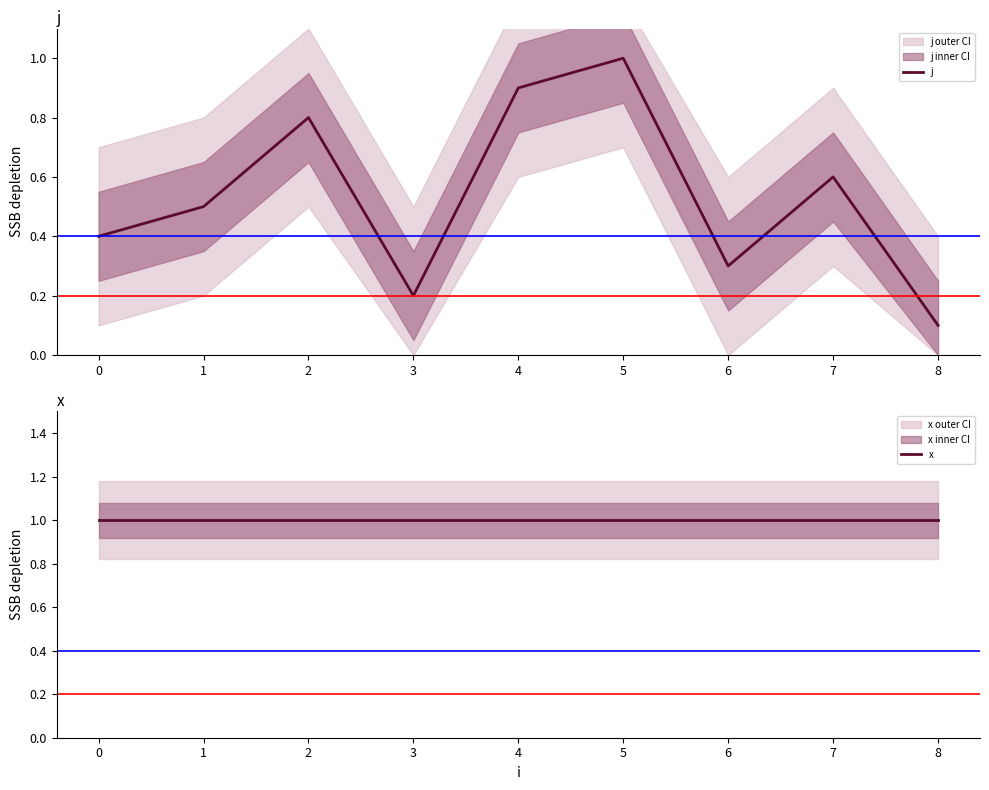

True or false: j has a value of 0.5 at 1.

True